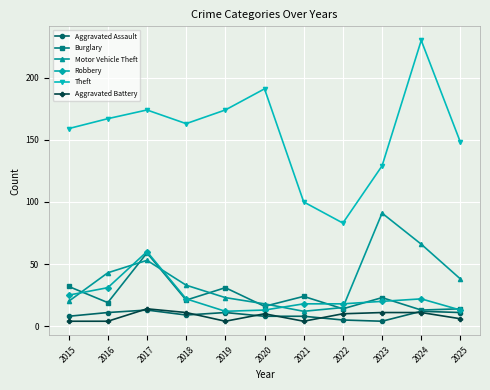

At which label is Theft closest to 156?

2015